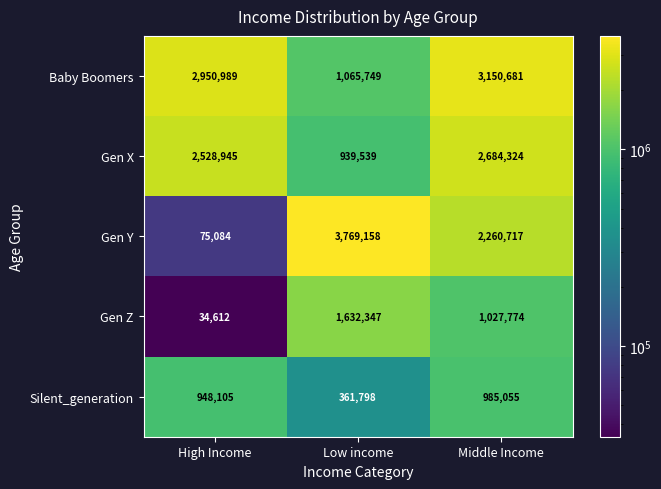

What is the sum of the Gen Y values at High Income and Low income?

3844242